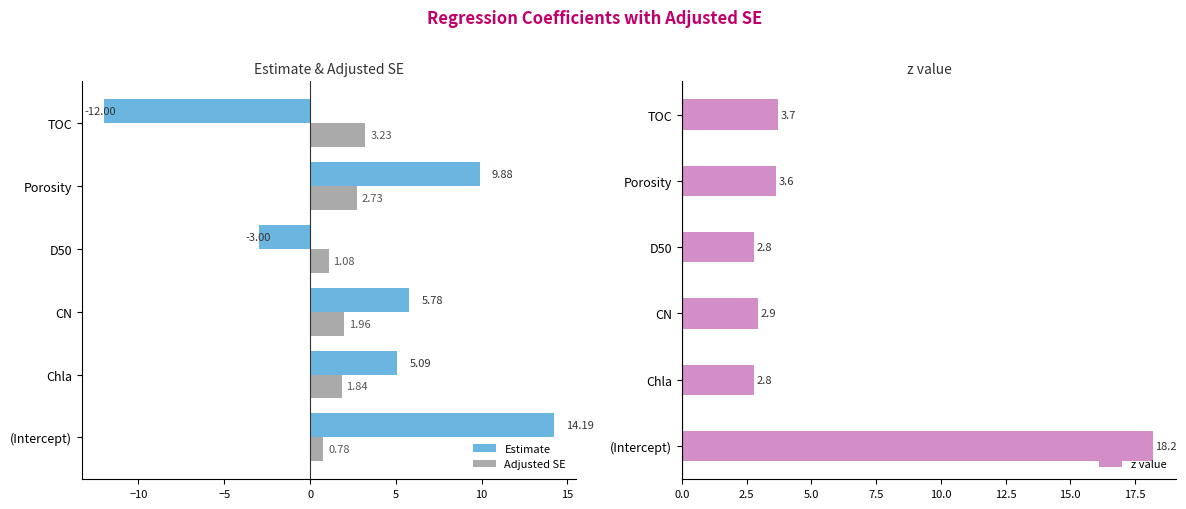

Is the value of Adjusted SE at Porosity greater than the value of Estimate at Chla?

No